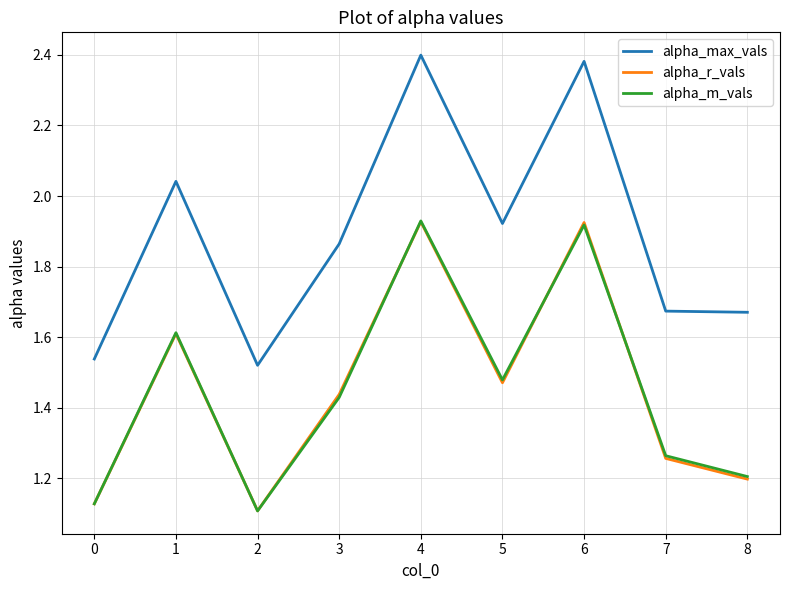

What is the total value across all series at 5?

4.9